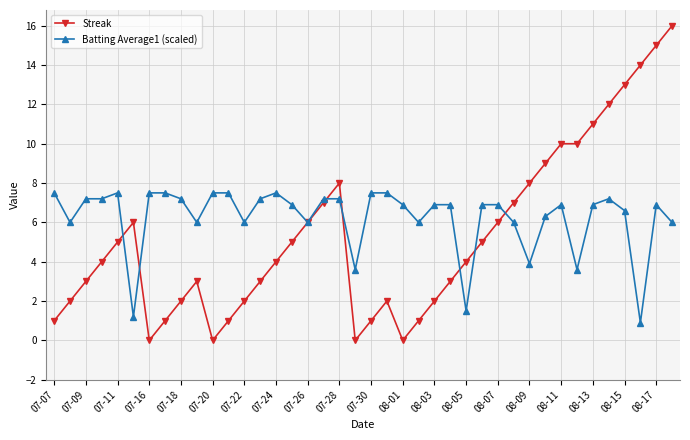

Rank the series by their maximum value, from highest to lowest.

Streak, Batting Average1 (scaled)